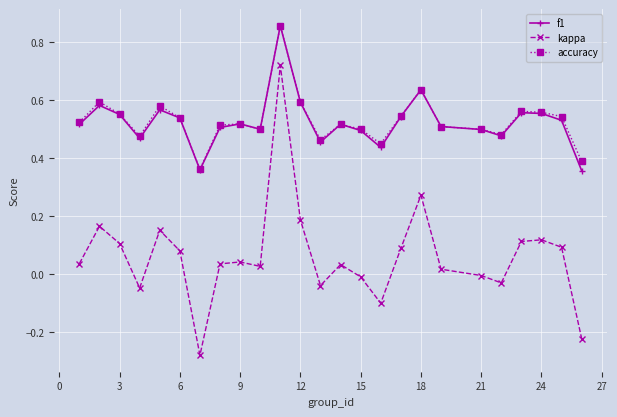

How many lines are shown in the chart?

3